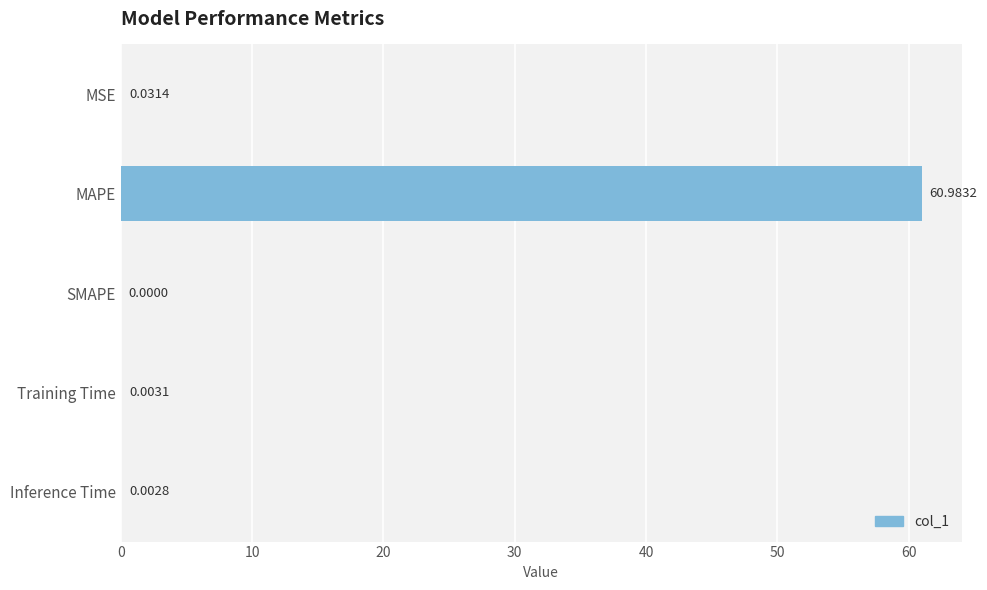

How many values are above zero?

4